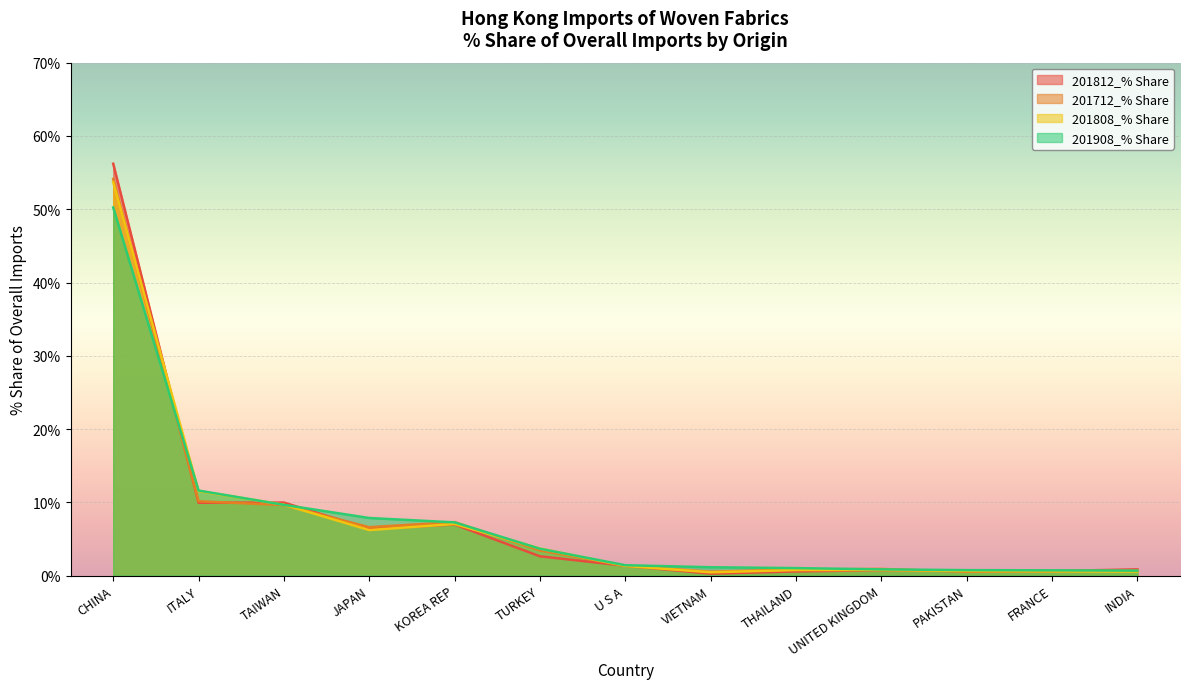

What is the label of the 12th point from the right?

ITALY